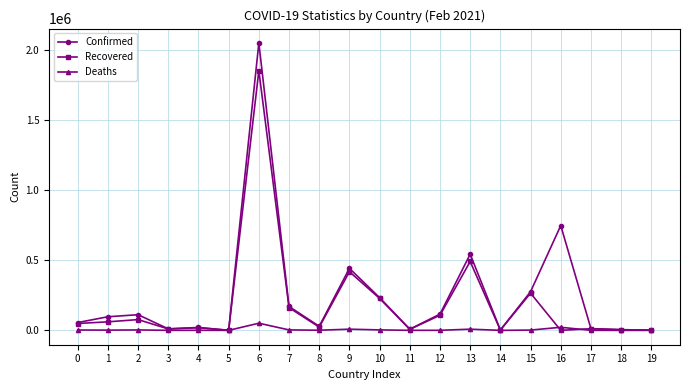

What is the difference between the second highest and minimum values in the Deaths series?

21820